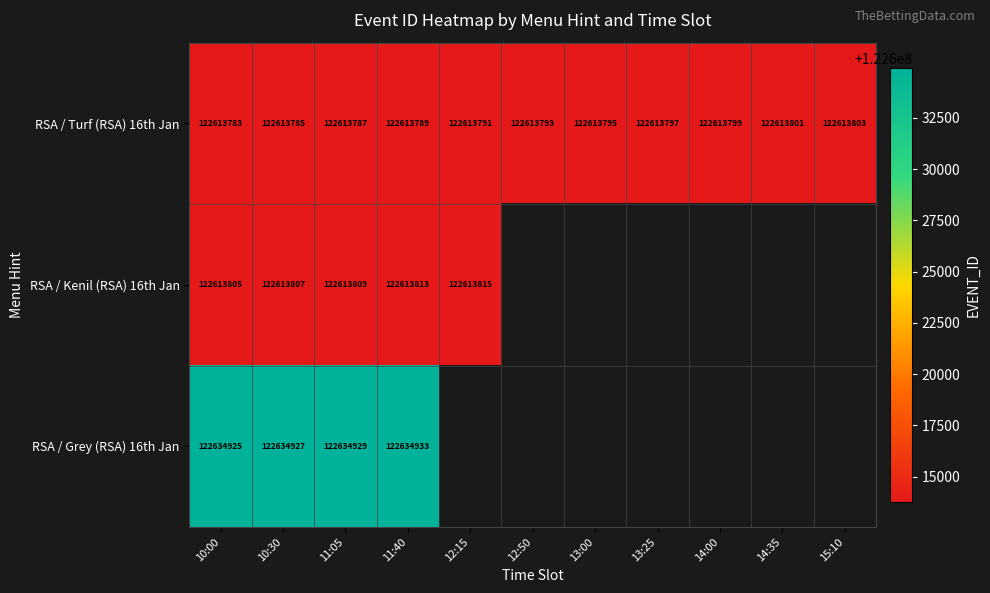

Is it true that RSA / Kenil (RSA) 16th Jan equals 200969577 at 10:30?

False